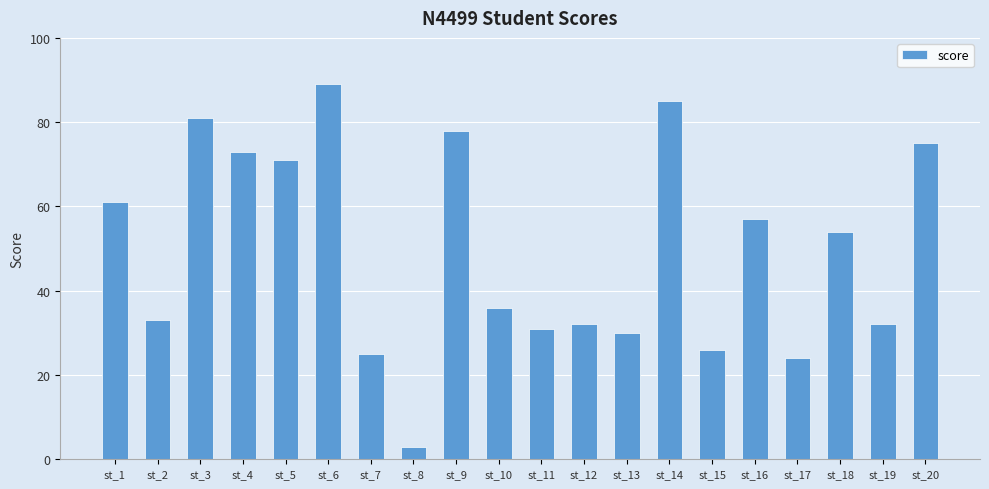

What is the change in value from st_14 to st_17?

-61